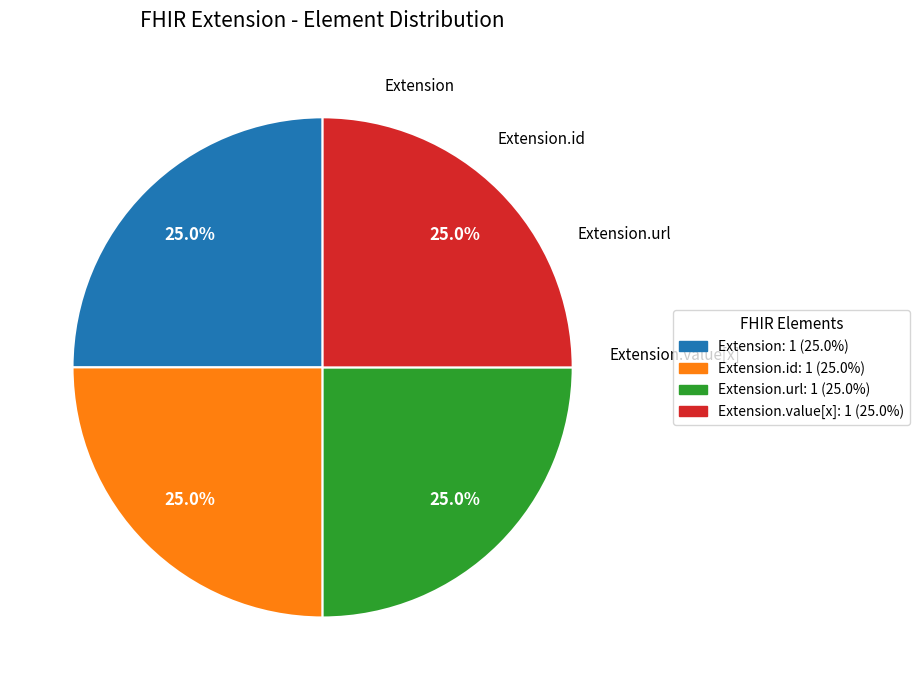

To the nearest percent, what is the average slice percentage?

25%